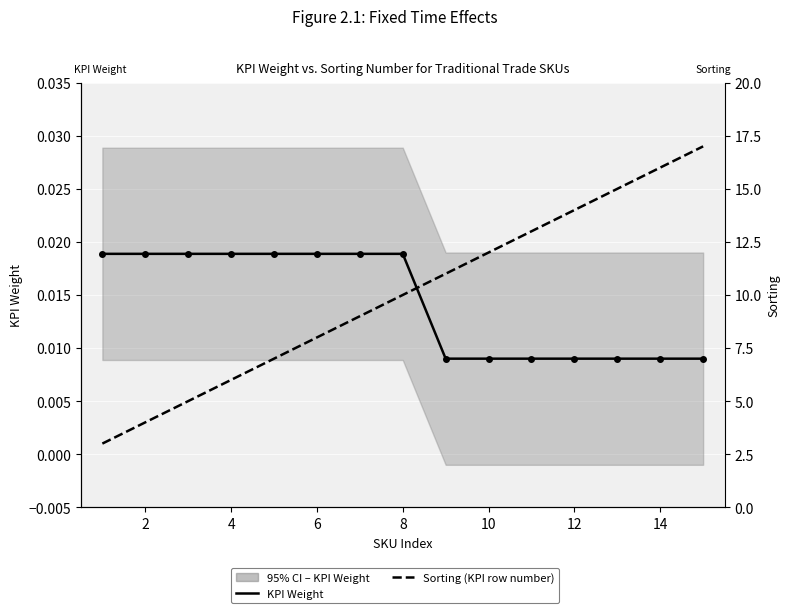

Between 10 and 6, which is larger?

6